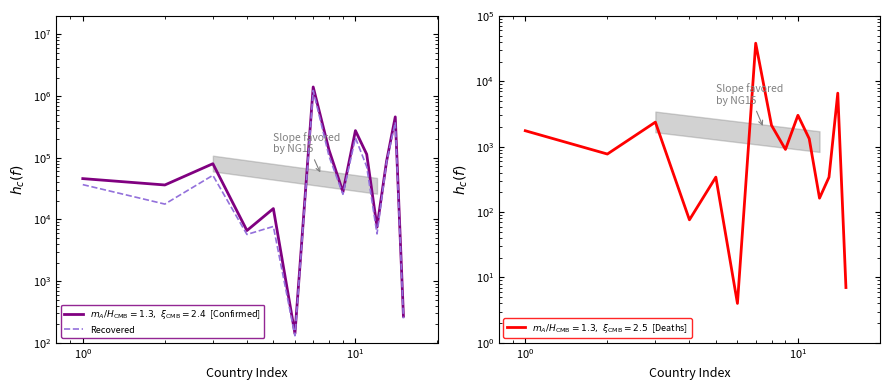

What is the difference between the maximum and minimum values?

1235127